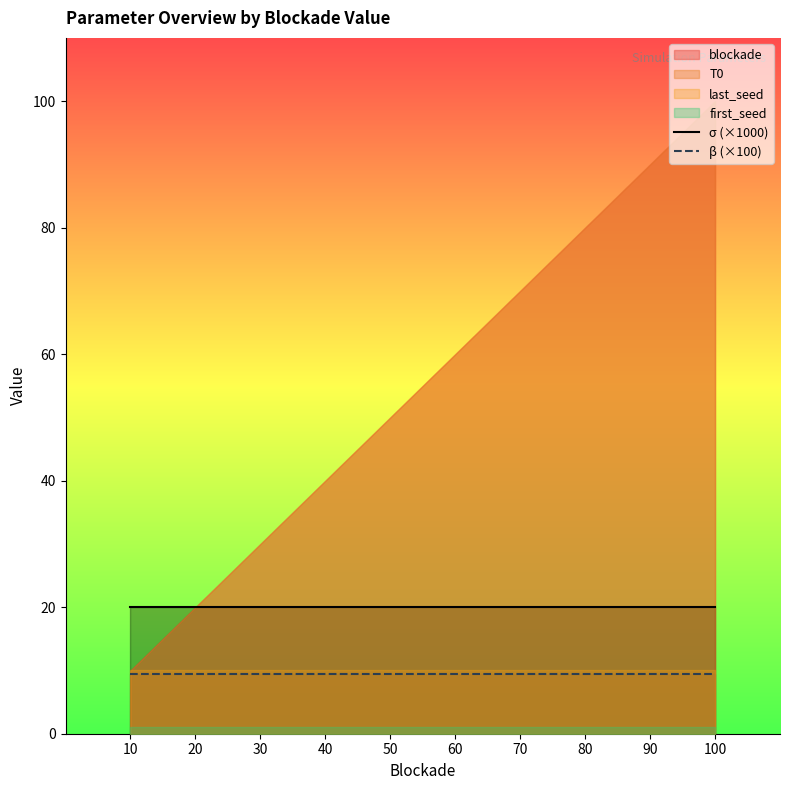

What is the average value of the β (×100) series?

9.5